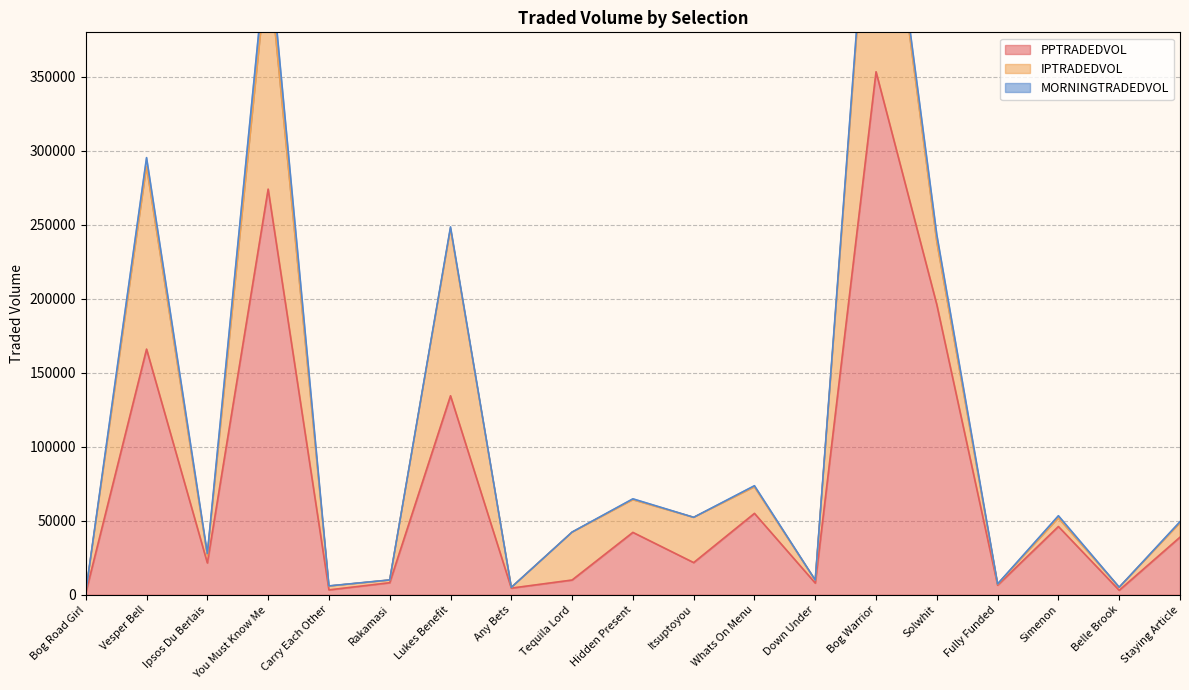

At which label is IPTRADEDVOL closest to 98838?

Lukes Benefit